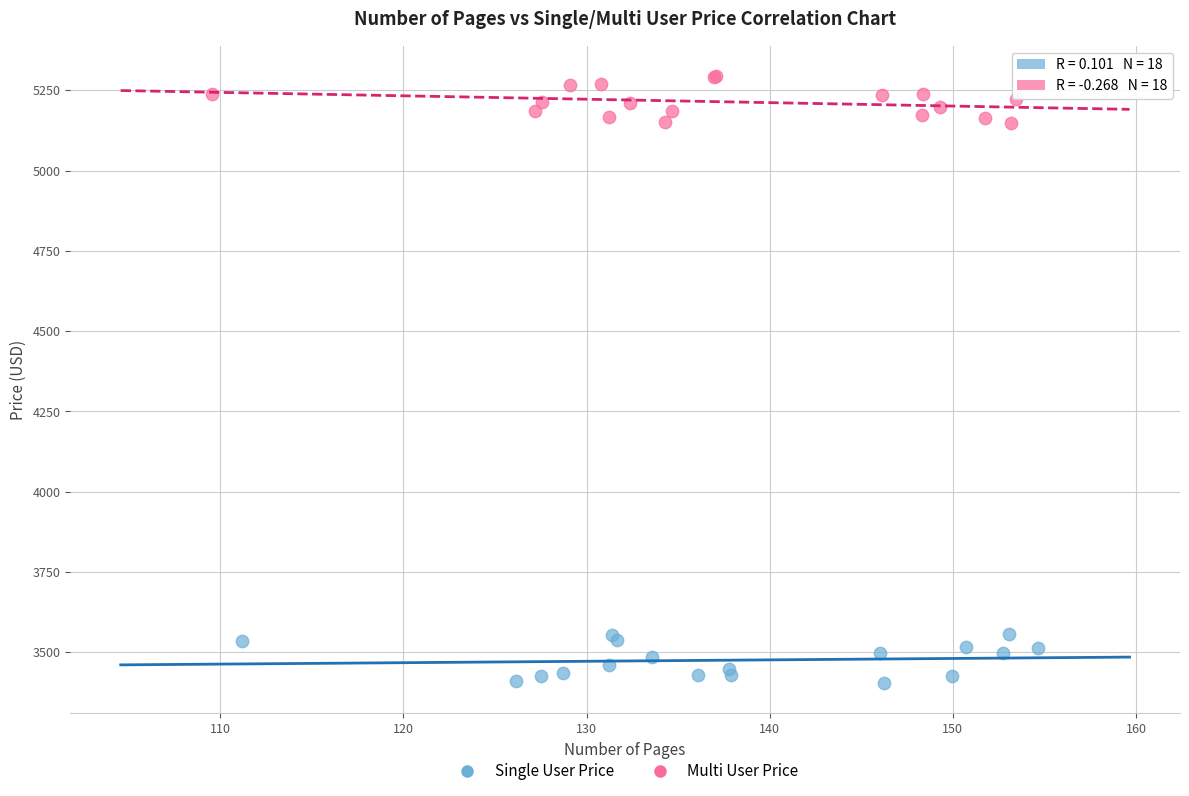

Which series contains the highest Y value?

Multi User Price